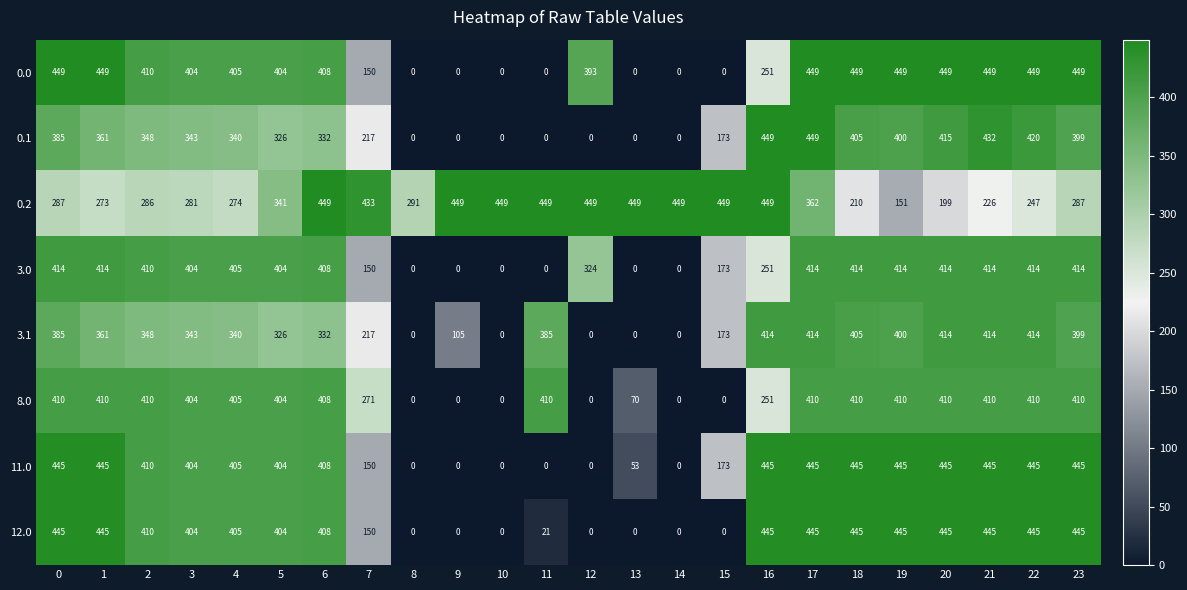

How many data points in 3.1 are less than 348?

12